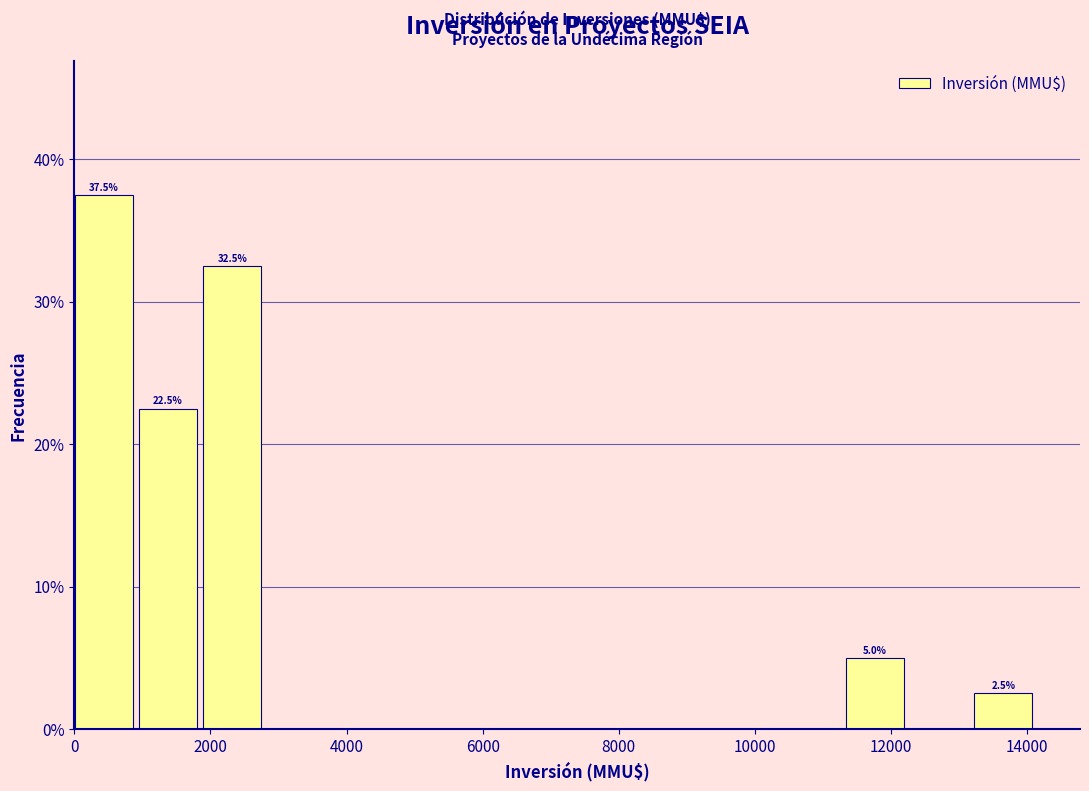

Which range on the x-axis has the tallest bar?

0 to 1000